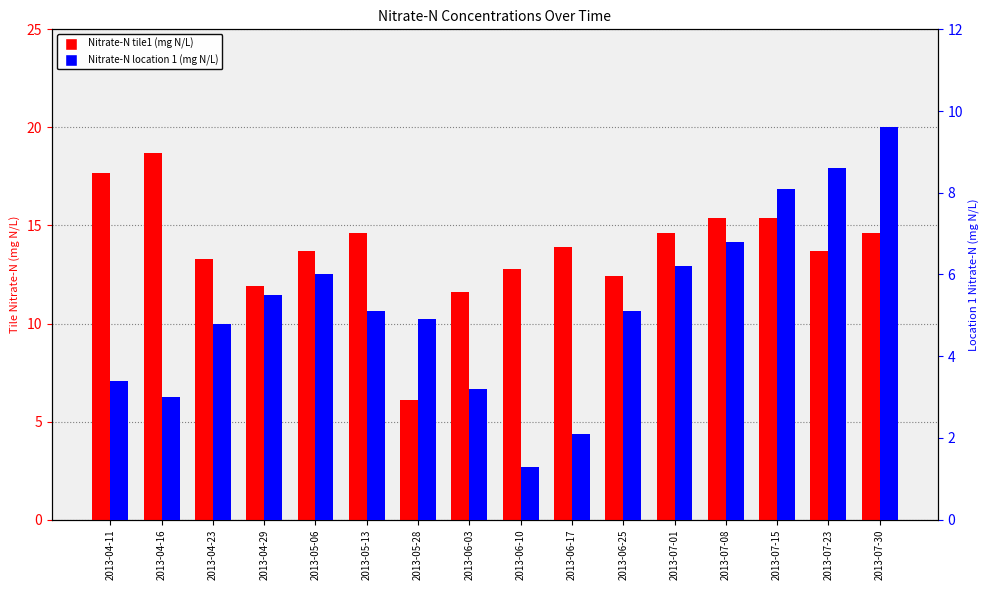

Which series has the widest spread of values?

Nitrate-N tile1 (mg N/L)